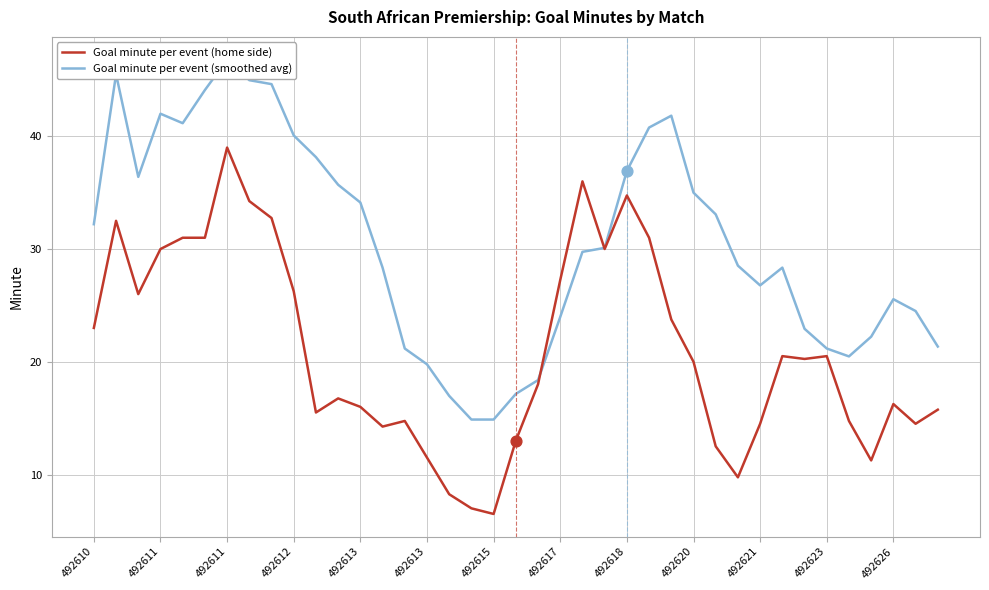

Which series contains the lowest Y value?

Goal minute per event (home side)